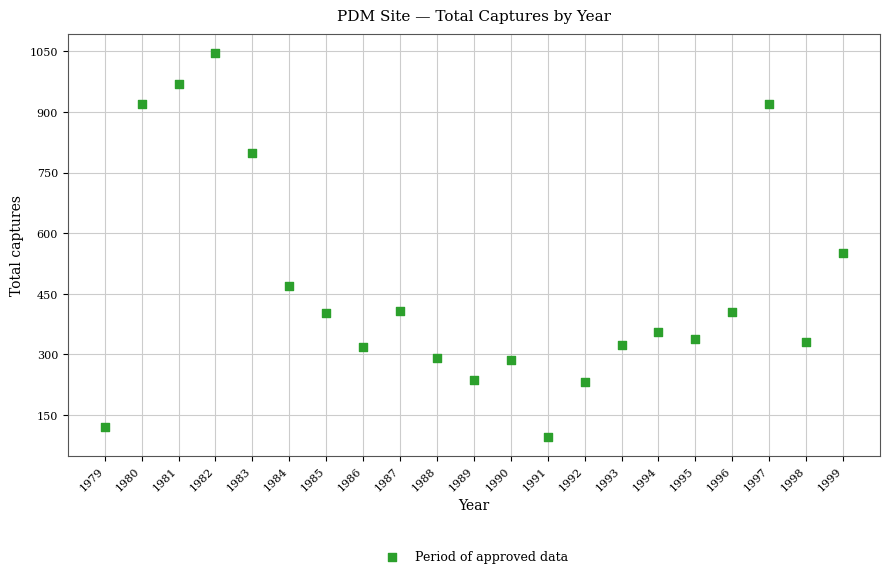

What Y value in the scatter plot is closest to 570?

552